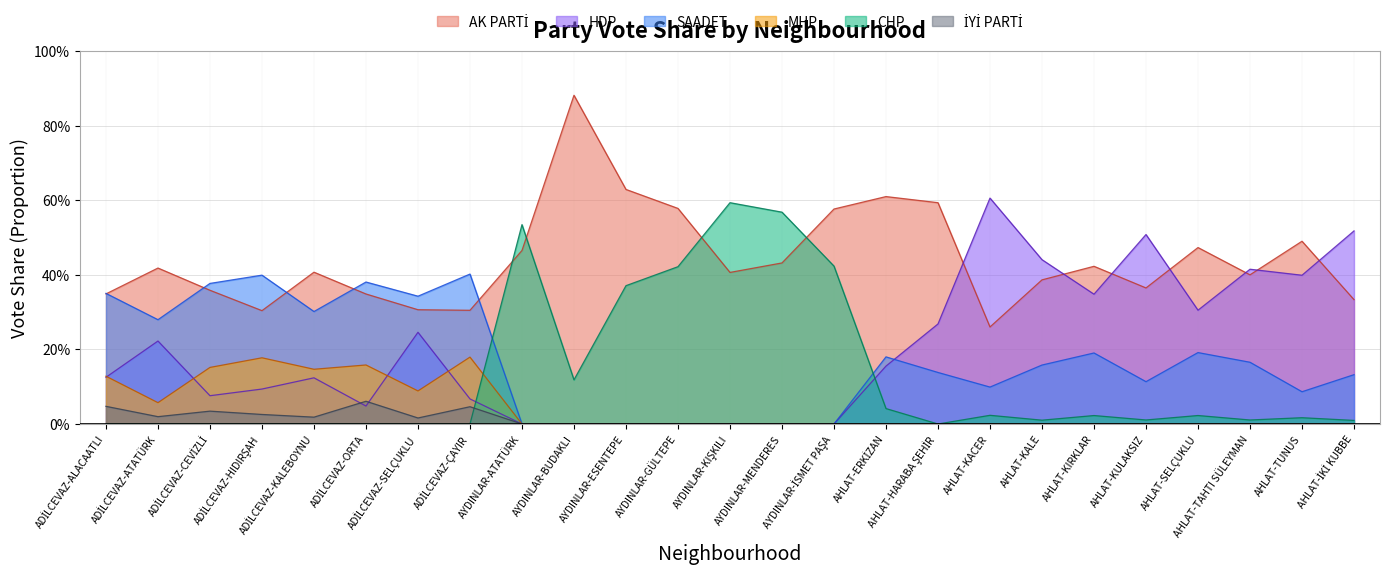

The value of SAADET at AYDINLAR-GÜLTEPE is 0.0. True or false?

True